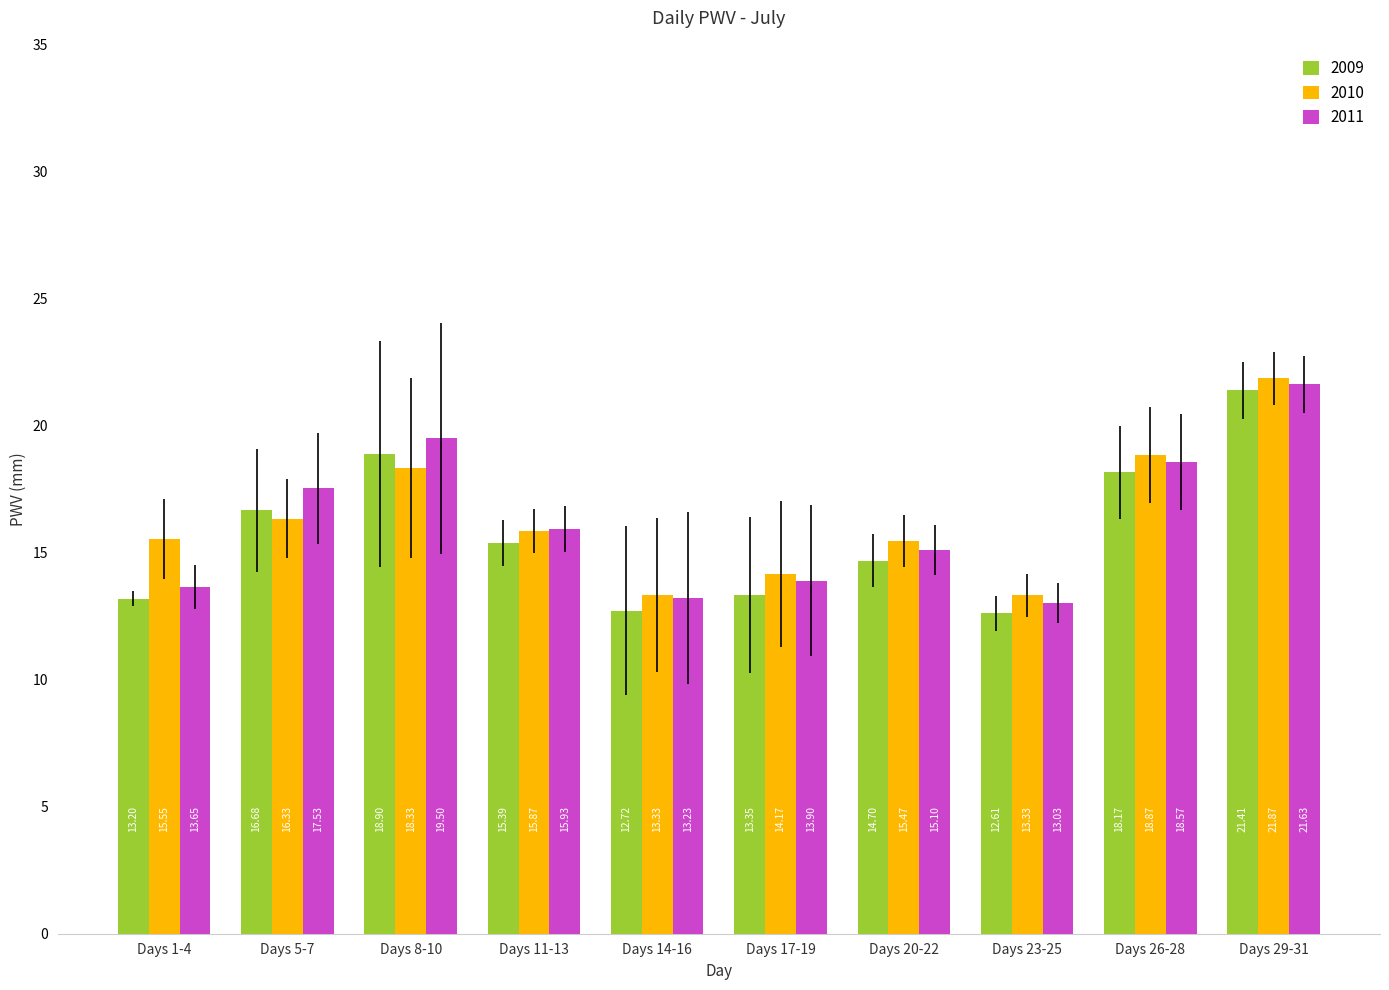

What is the sum of the 2011 values at Days 26-28 and Days 8-10?

38.1